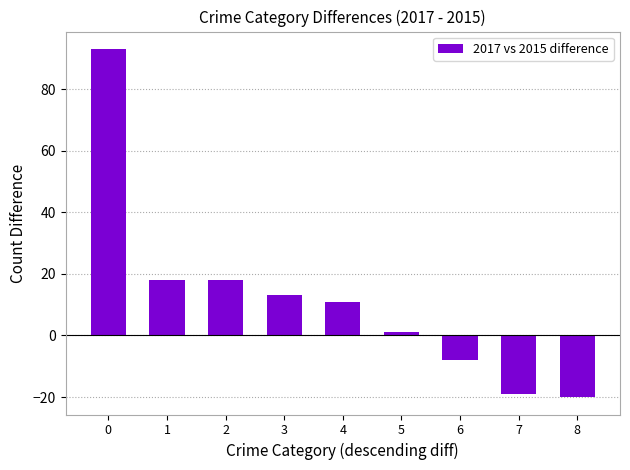

Reading left to right, transcribe all the data shown in this chart.

0=93	1=18	2=18	3=13	4=11	5=1	6=-8	7=-19	8=-20